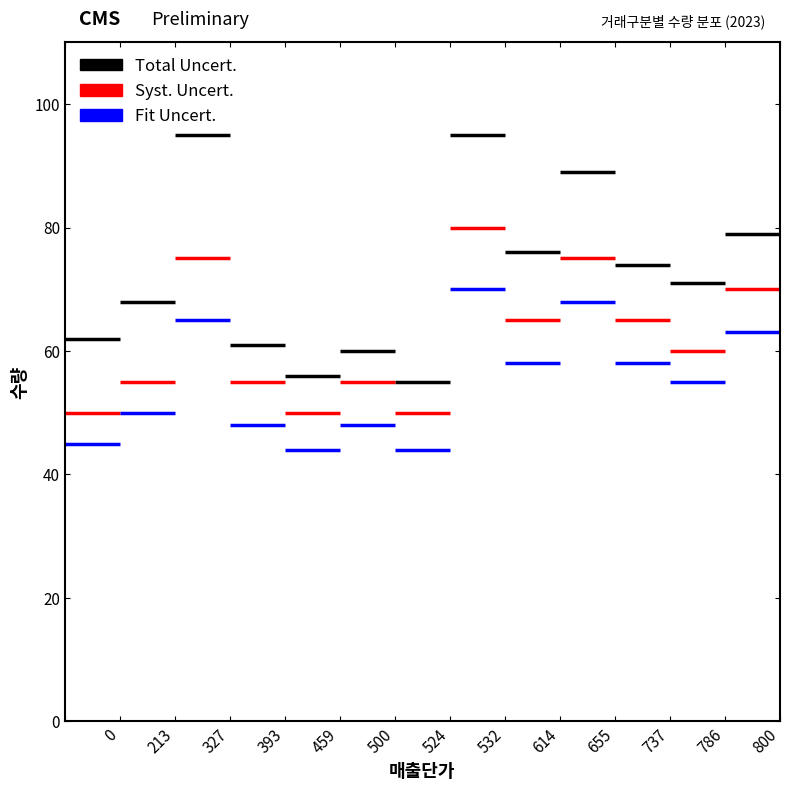

What is the sum of the Fit Uncert. values at 614 and 393?

106